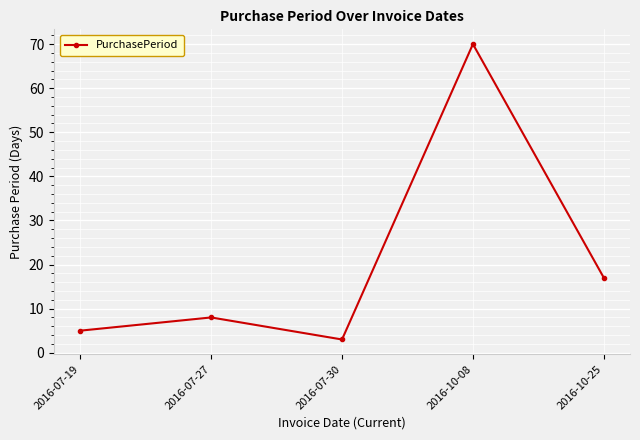

Reading right to left, extract all data points from this chart.

2016-10-25=17	2016-10-08=70	2016-07-30=3	2016-07-27=8	2016-07-19=5